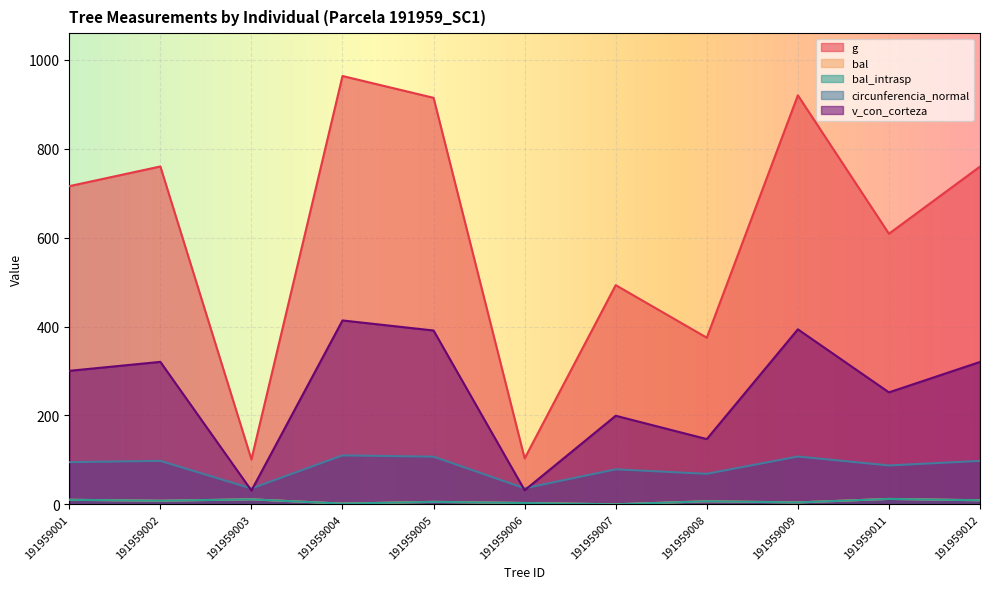

What is the total value across all series at 191959006?

176.9